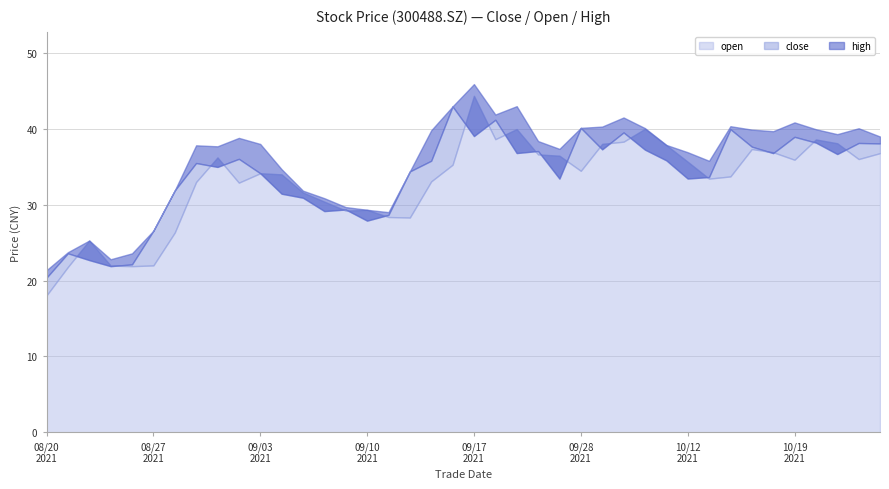

What is the highest value of the close series?

43.0